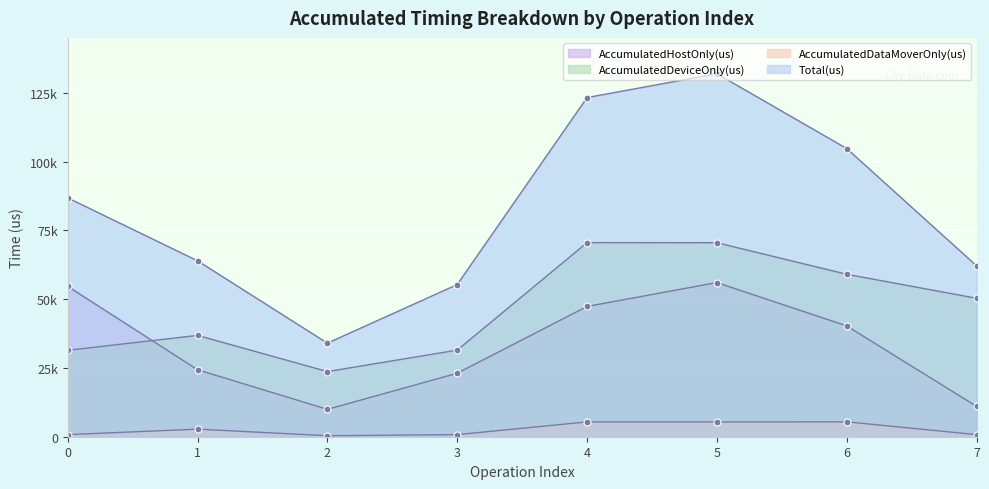

List the series in order of their overall mean, lowest first.

AccumulatedDataMoverOnly(us), AccumulatedHostOnly(us), AccumulatedDeviceOnly(us), Total(us)